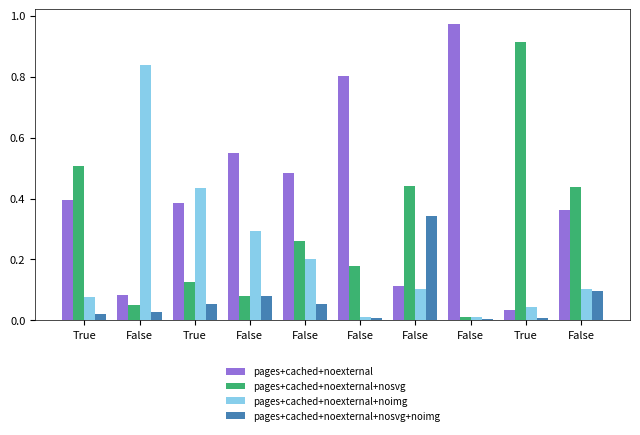

List the series in order of their overall mean, highest first.

pages+cached+noexternal, pages+cached+noexternal+nosvg, pages+cached+noexternal+noimg, pages+cached+noexternal+nosvg+noimg